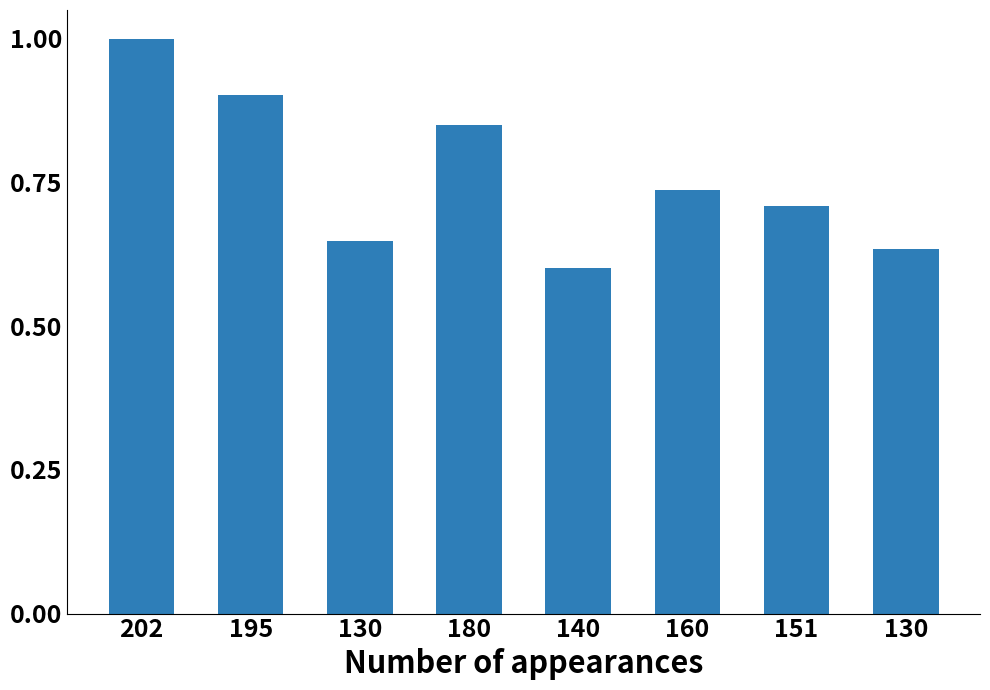

True or false: the data shows 0.7 at 151.

True